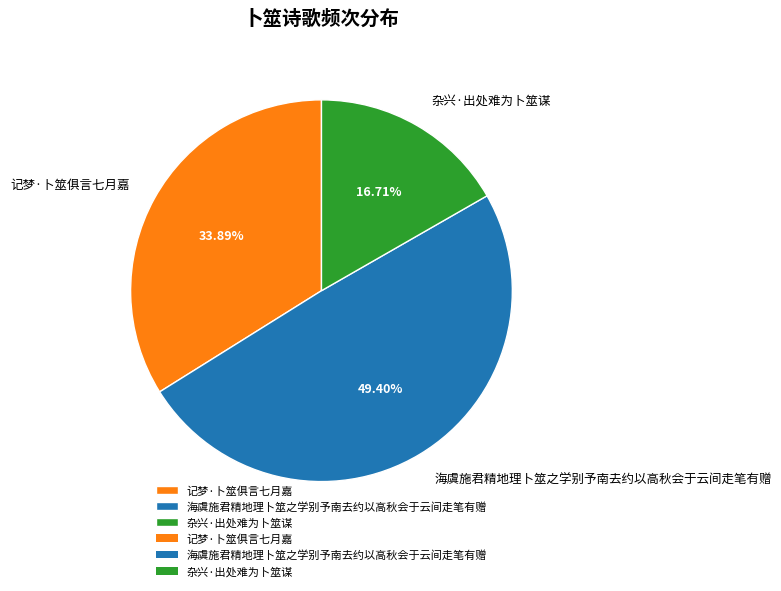

Which slice is the smallest?

杂兴·出处难为卜筮谋